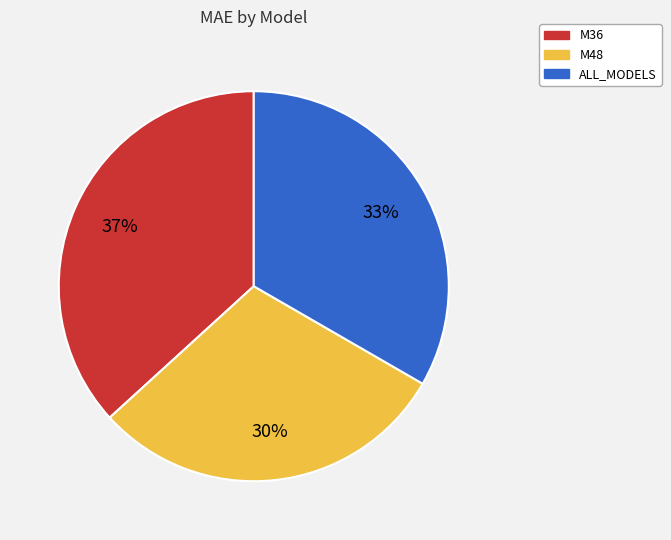

Does M36 represent more than half of the total?

No